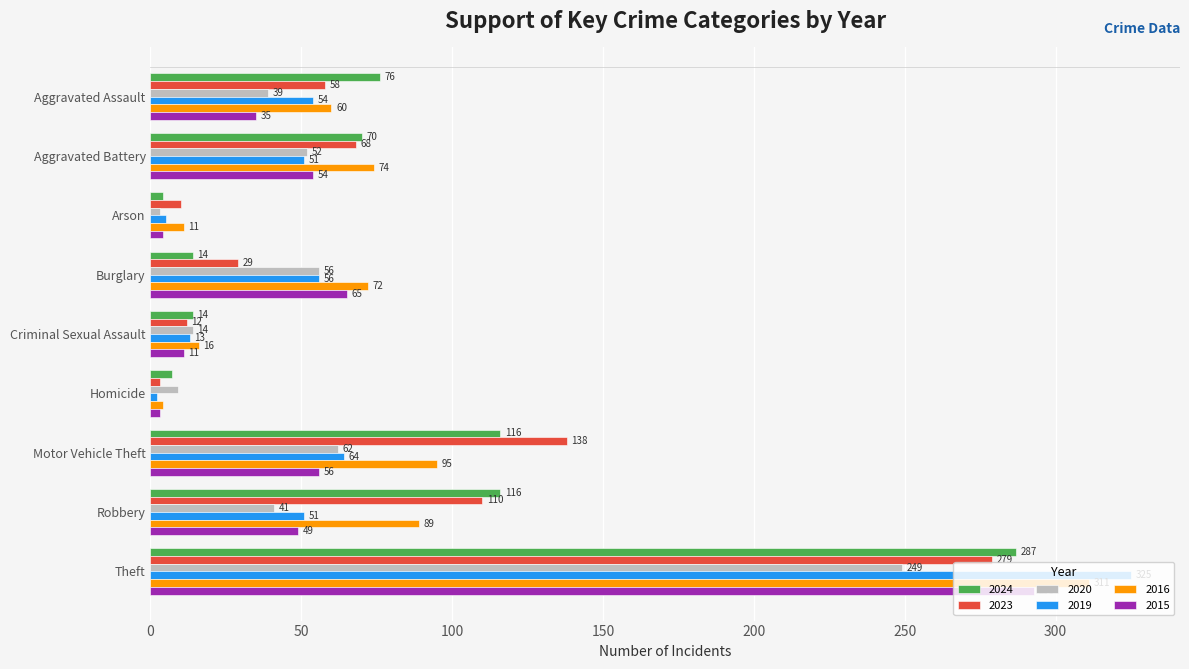

The value of 2016 at Aggravated Assault is 60. True or false?

True